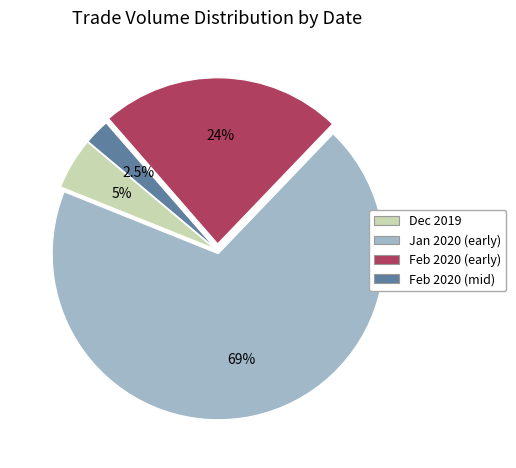

Does any single category account for the majority?

Yes